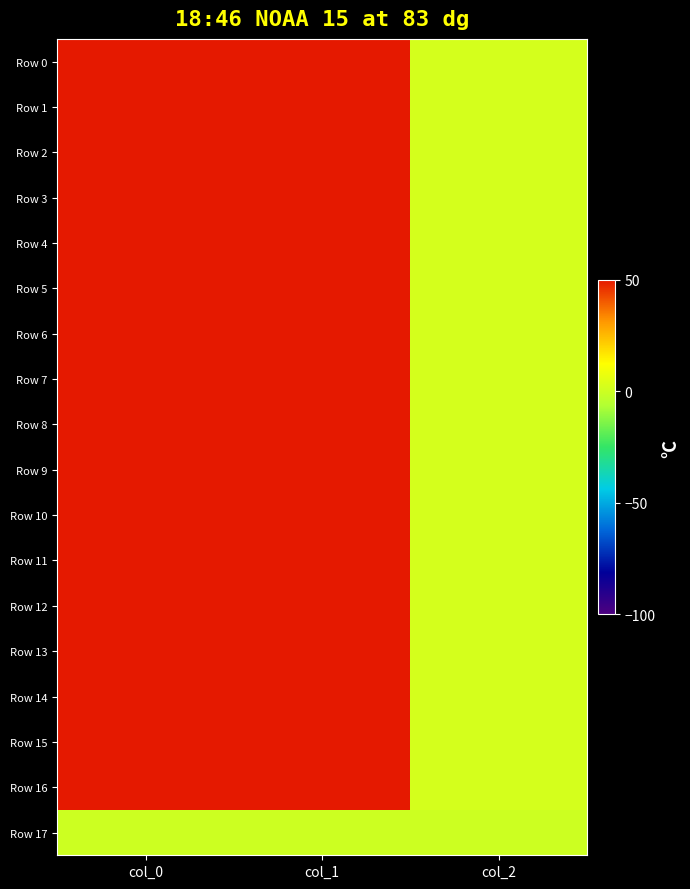

At which category is the sum across all series the highest?

col_0